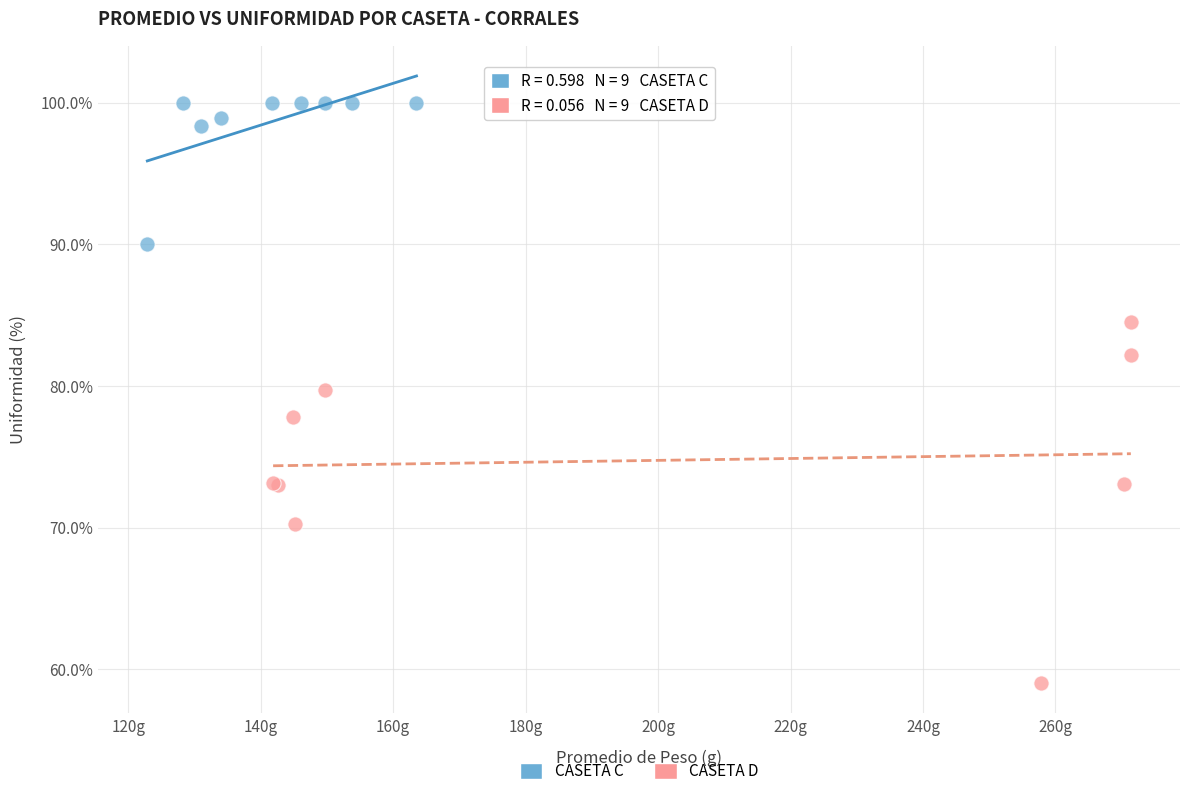

Which series has the widest spread of Y values?

CASETA D